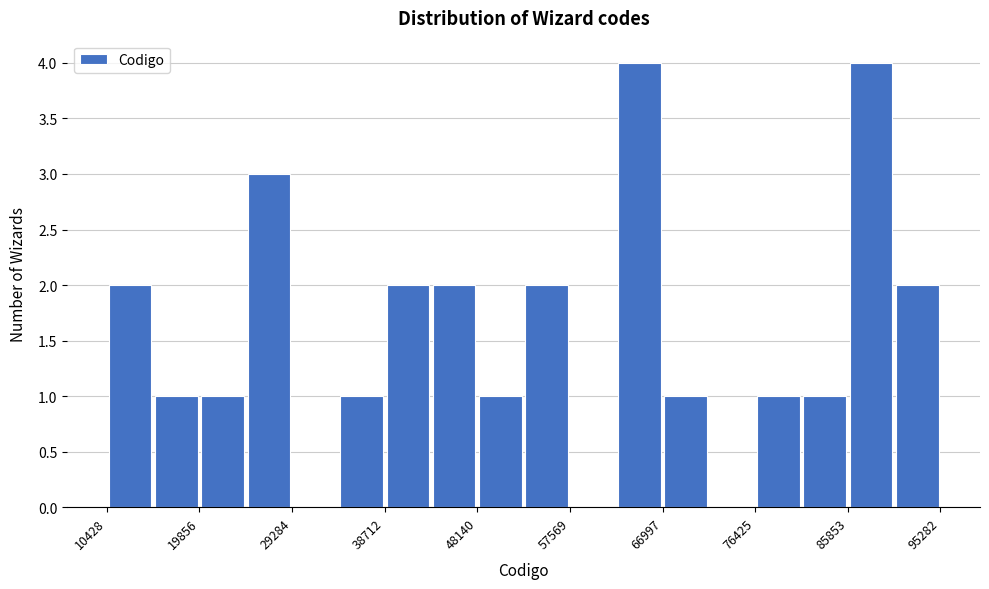

Reading left to right, transcribe this chart: for each bar, give the range it covers on the x-axis and its height. Neither the bar edges nor the heights are printed on the chart, so give them approximately, as read against the axes.

10000 to 15000: 2
15000 to 20000: 1
20000 to 25000: 1
25000 to 29000: 3
29000 to 34000: 0
34000 to 39000: 1
39000 to 43000: 2
43000 to 48000: 2
48000 to 53000: 1
53000 to 58000: 2
58000 to 62000: 0
62000 to 67000: 4
67000 to 72000: 1
72000 to 76000: 0
76000 to 81000: 1
81000 to 86000: 1
86000 to 91000: 4
91000 to 95000: 2